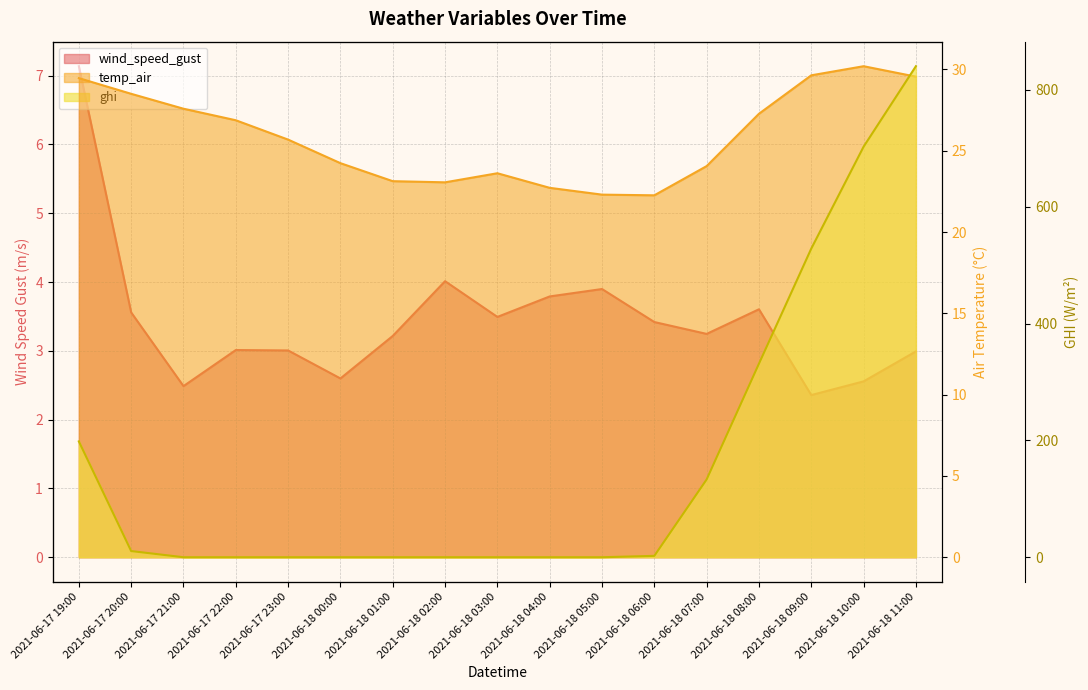

What is the label of the 16th point from the right?

2021-06-17 20:00